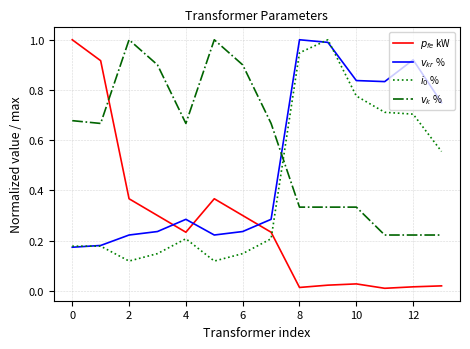

At which category does $i_0$ % reach its first local valley?

2